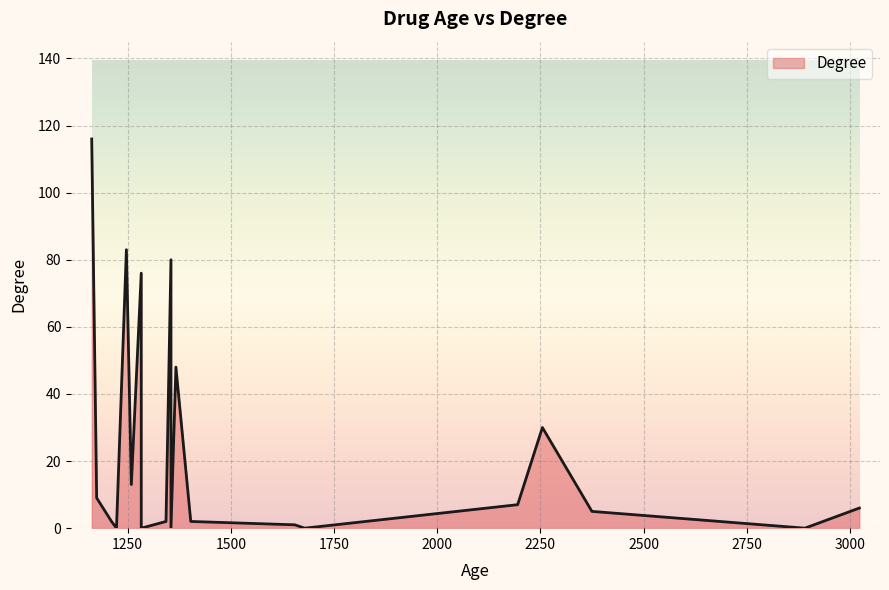

How many lines are shown in the chart?

1